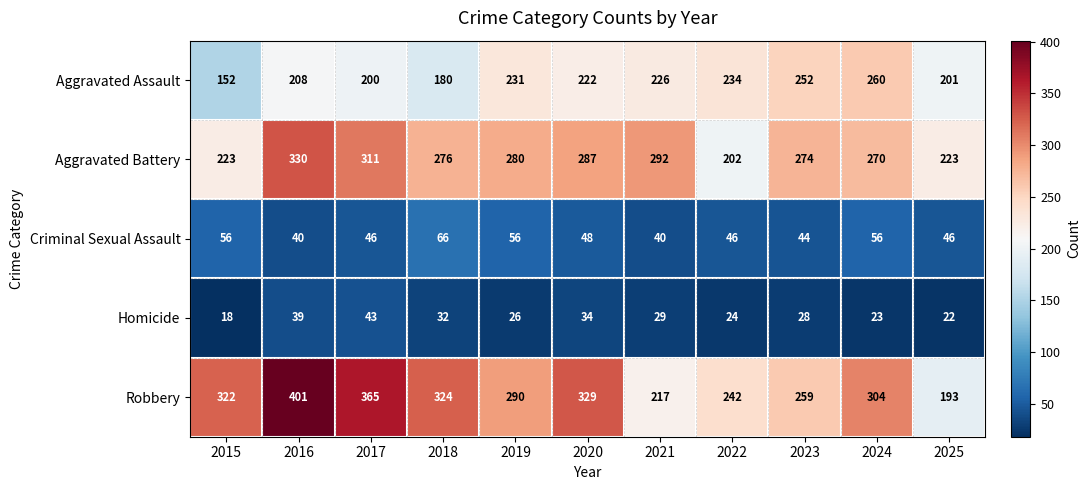

What is the difference between the second highest and minimum values in the Aggravated Assault series?

100